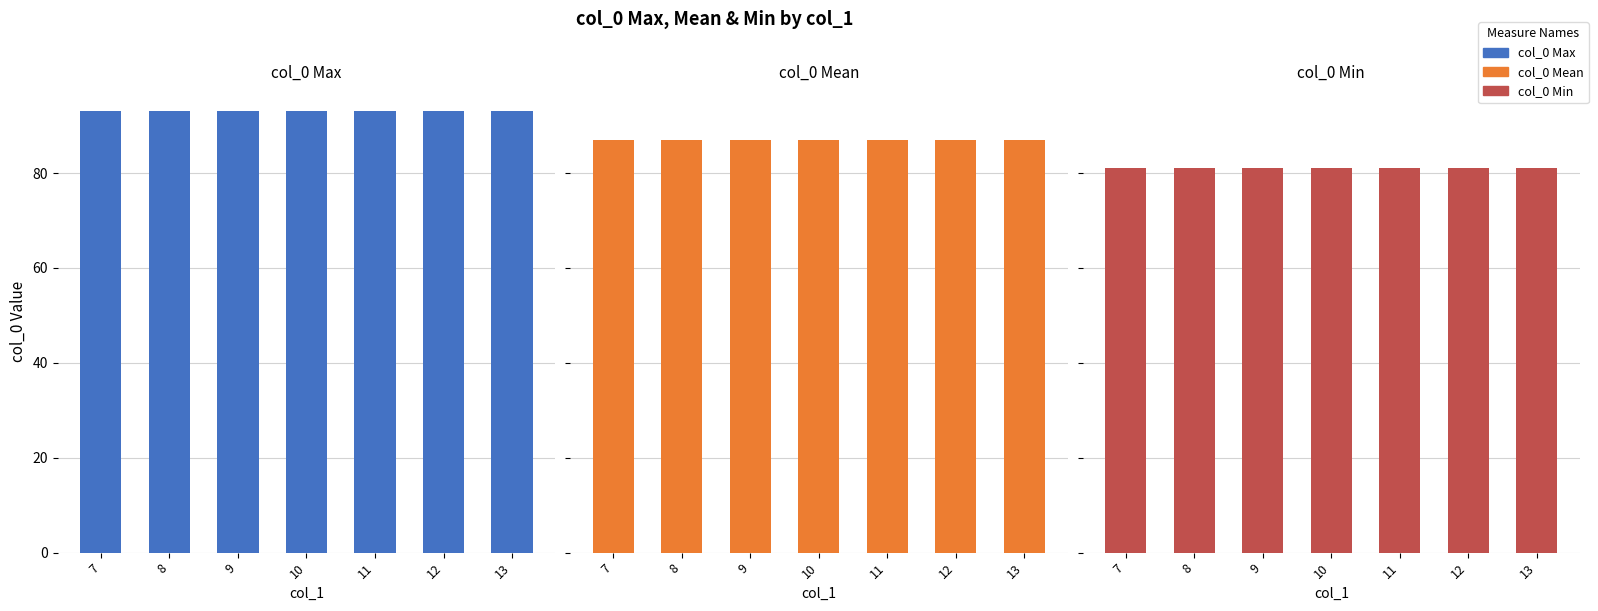

How many bars are there in total?

21